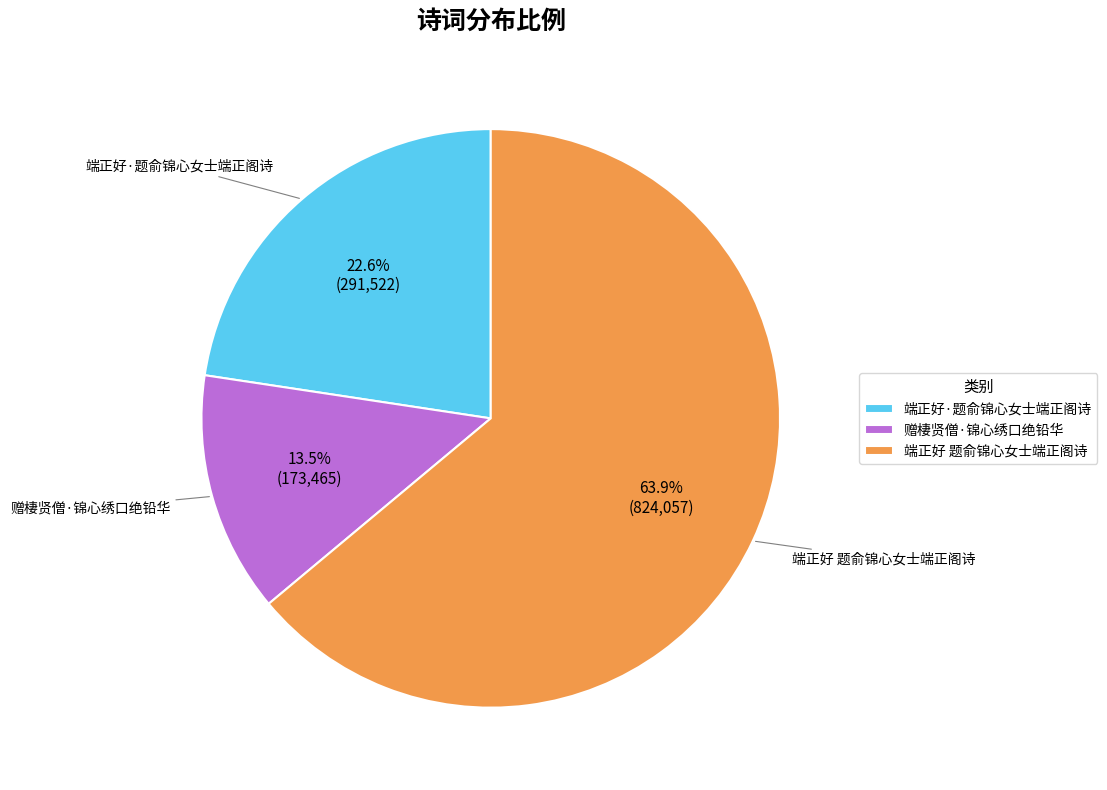

Between 端正好 题俞锦心女士端正阁诗 and 赠棲贤僧·锦心绣口绝铅华, which is larger?

端正好 题俞锦心女士端正阁诗